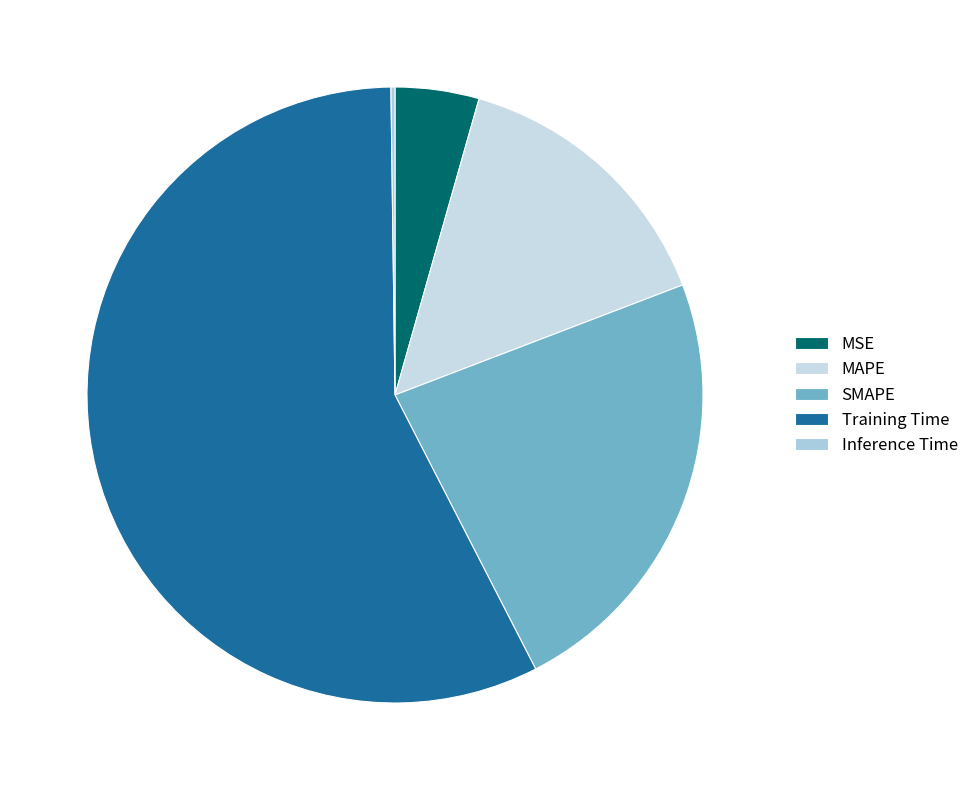

What is the largest slice in the pie chart?

Training Time